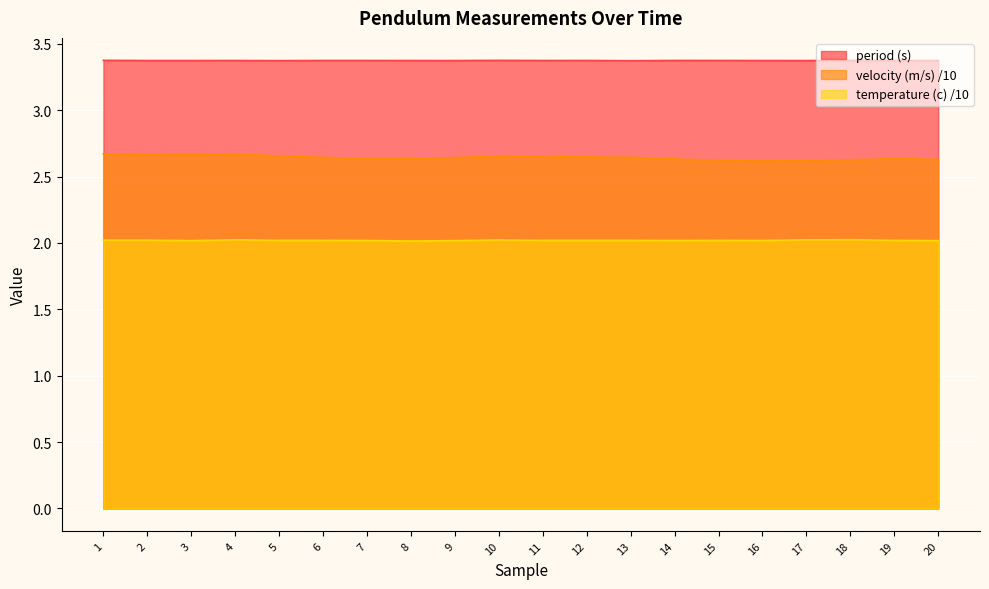

Between 18 and 7, which is larger?

18